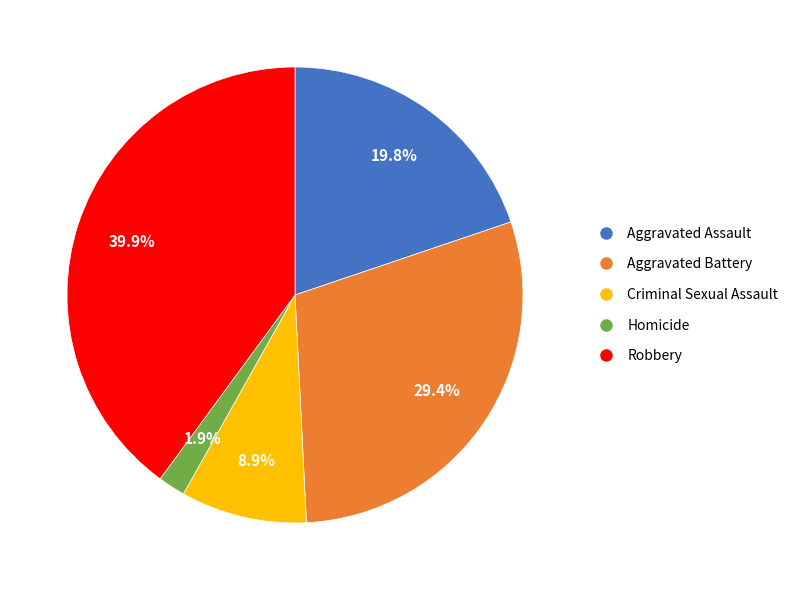

Between Robbery and Aggravated Assault, which is larger?

Robbery